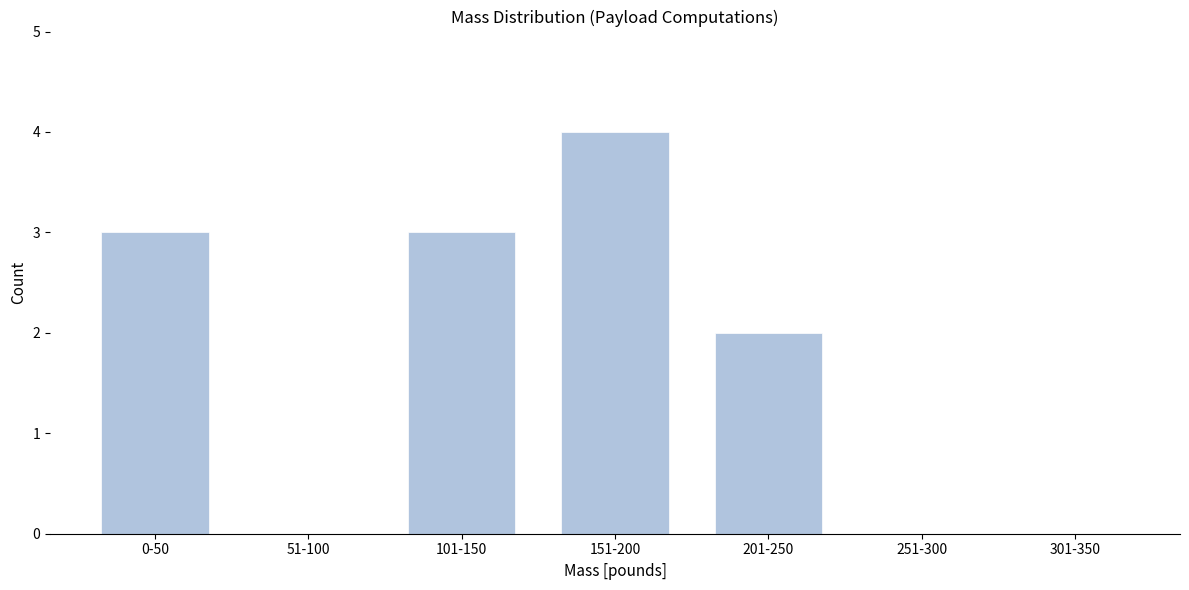

Reading left to right, transcribe all the data shown in this chart.

0-50=3	51-100=0	101-150=3	151-200=4	201-250=2	251-300=0	301-350=0